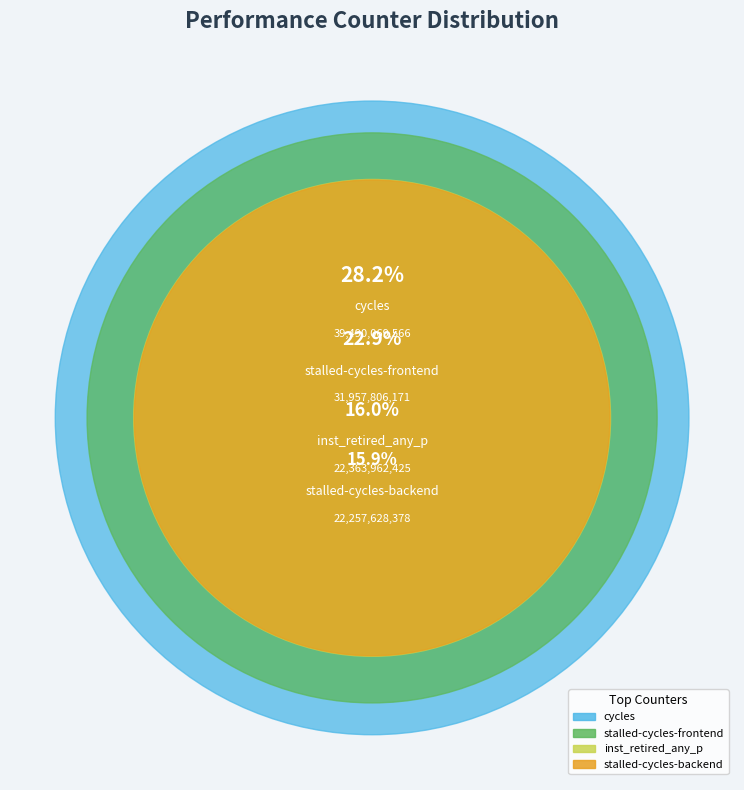

Combined, do cache-misses and stalled-cycles-backend account for over 50%?

No